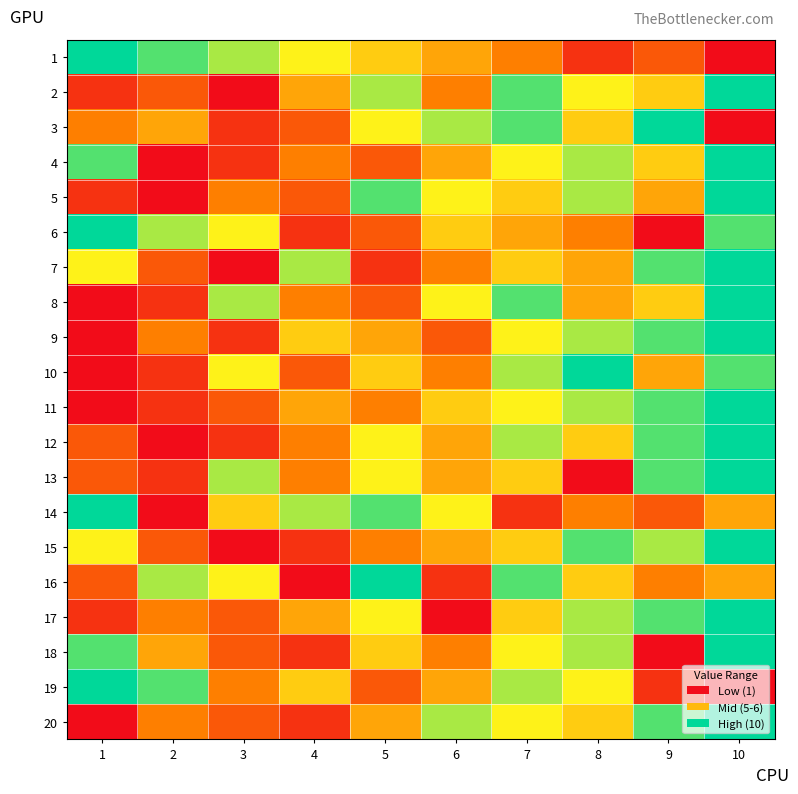

Between 5 and 2, which is larger?

2